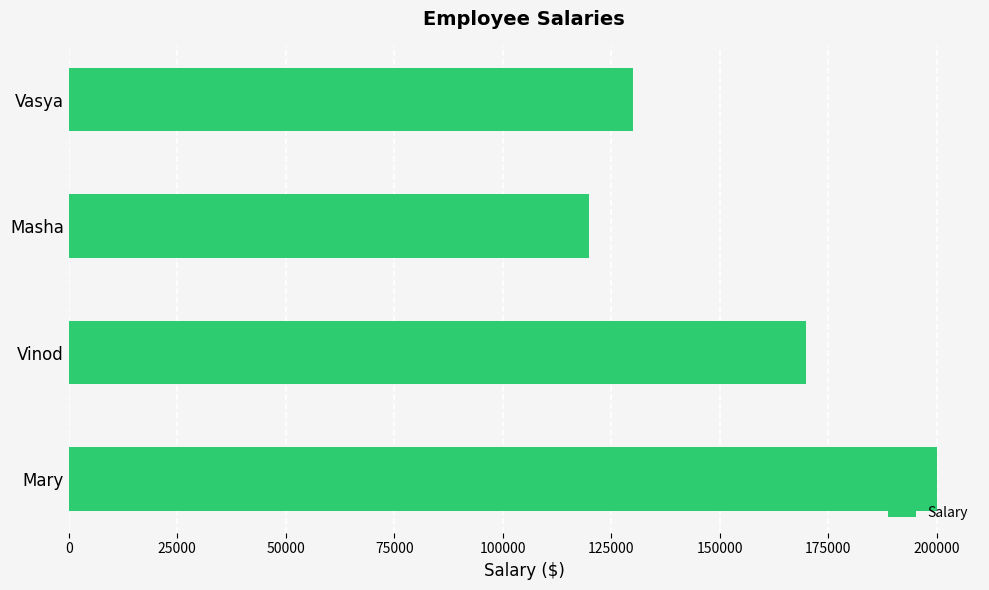

The chart shows a value of 200000 at Mary. True or false?

True